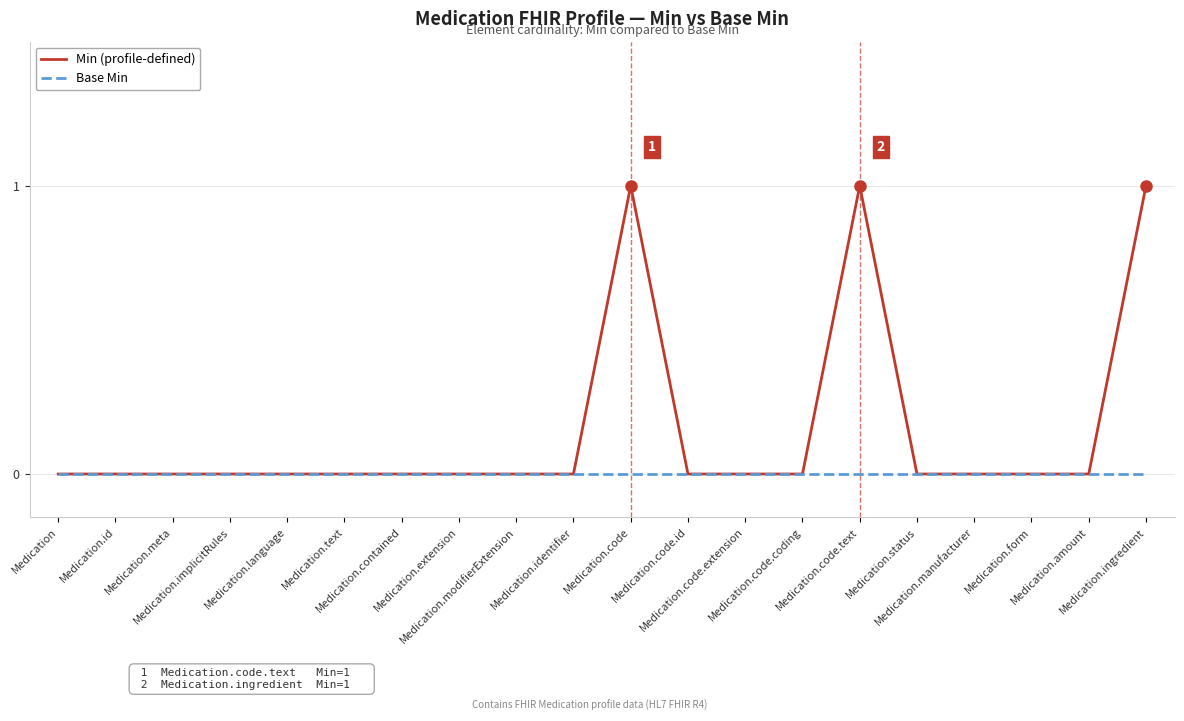

Reading left to right, what are all the values shown in this chart?

Min (profile-defined): Medication=0	Medication.id=0	Medication.meta=0	Medication.implicitRules=0	Medication.language=0	Medication.text=0	Medication.contained=0	Medication.extension=0	Medication.modifierExtension=0	Medication.identifier=0	Medication.code=1	Medication.code.id=0	Medication.code.extension=0	Medication.code.coding=0	Medication.code.text=1	Medication.status=0	Medication.manufacturer=0	Medication.form=0	Medication.amount=0	Medication.ingredient=1
Base Min: Medication=0	Medication.id=0	Medication.meta=0	Medication.implicitRules=0	Medication.language=0	Medication.text=0	Medication.contained=0	Medication.extension=0	Medication.modifierExtension=0	Medication.identifier=0	Medication.code=0	Medication.code.id=0	Medication.code.extension=0	Medication.code.coding=0	Medication.code.text=0	Medication.status=0	Medication.manufacturer=0	Medication.form=0	Medication.amount=0	Medication.ingredient=0